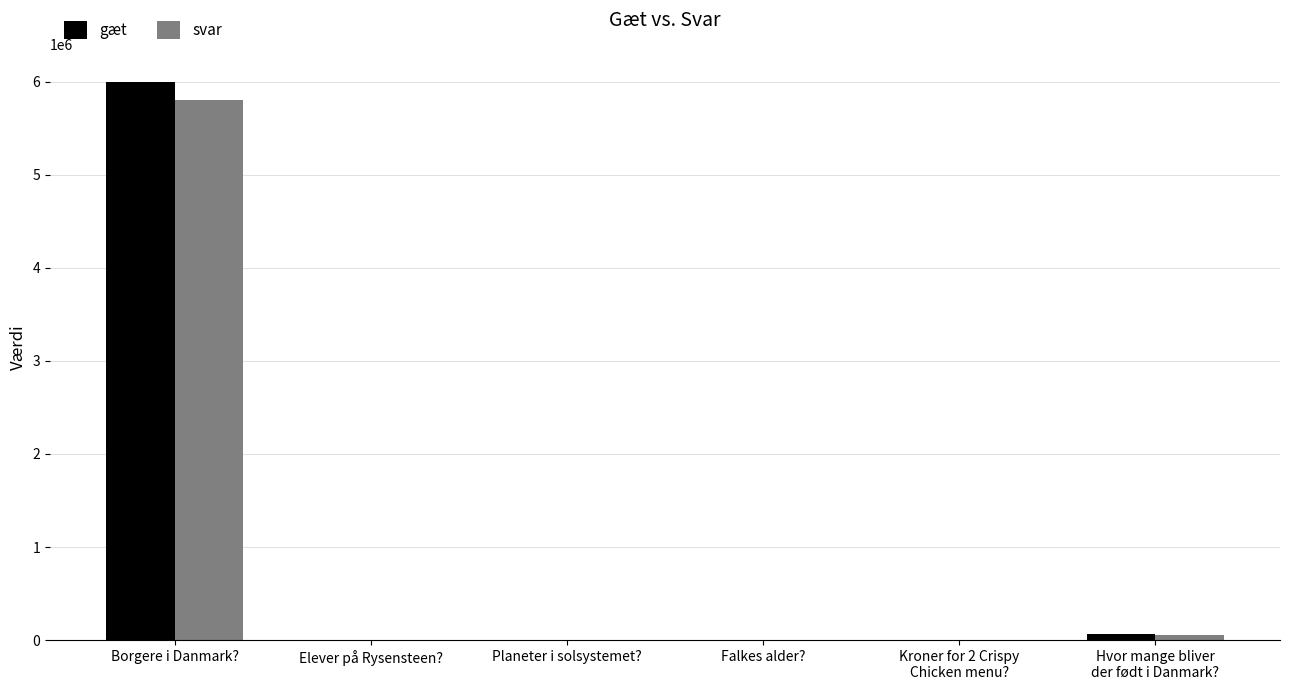

What is the maximum value for gæt?

6000000